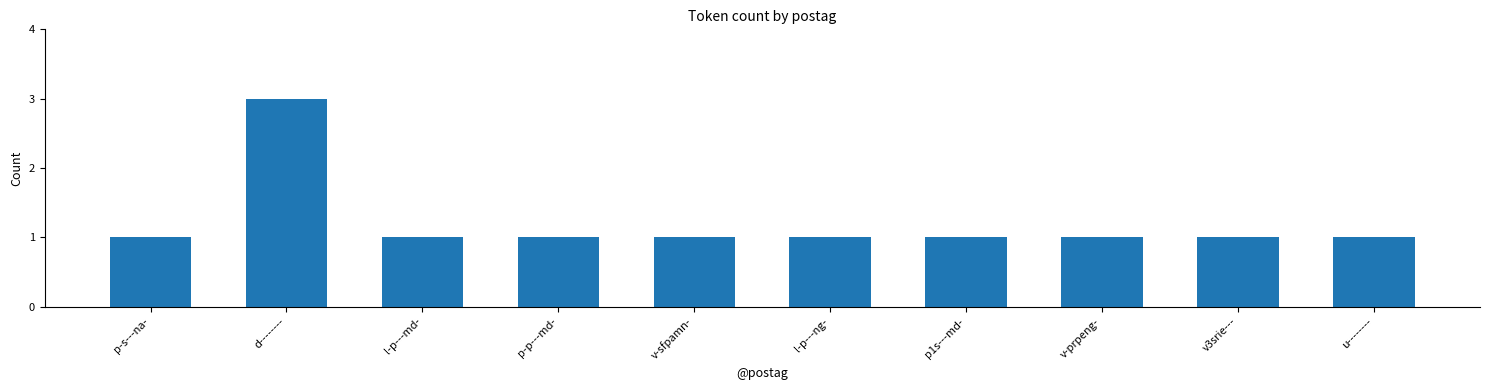

What is the greatest value displayed?

3